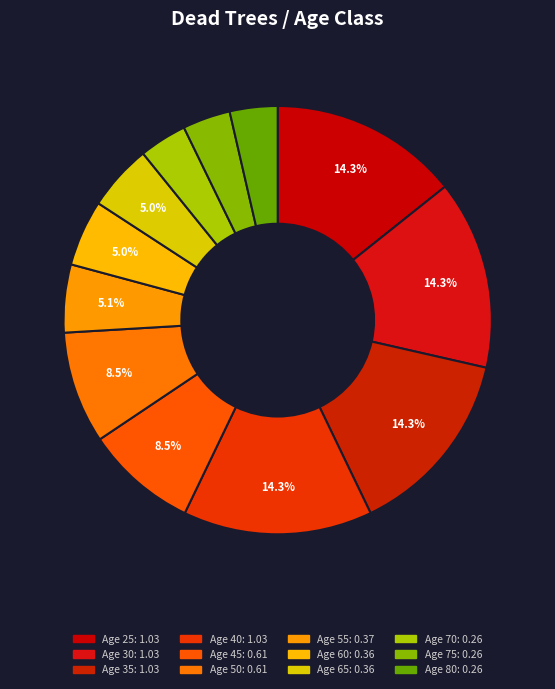

How many slices are in this pie chart?

12